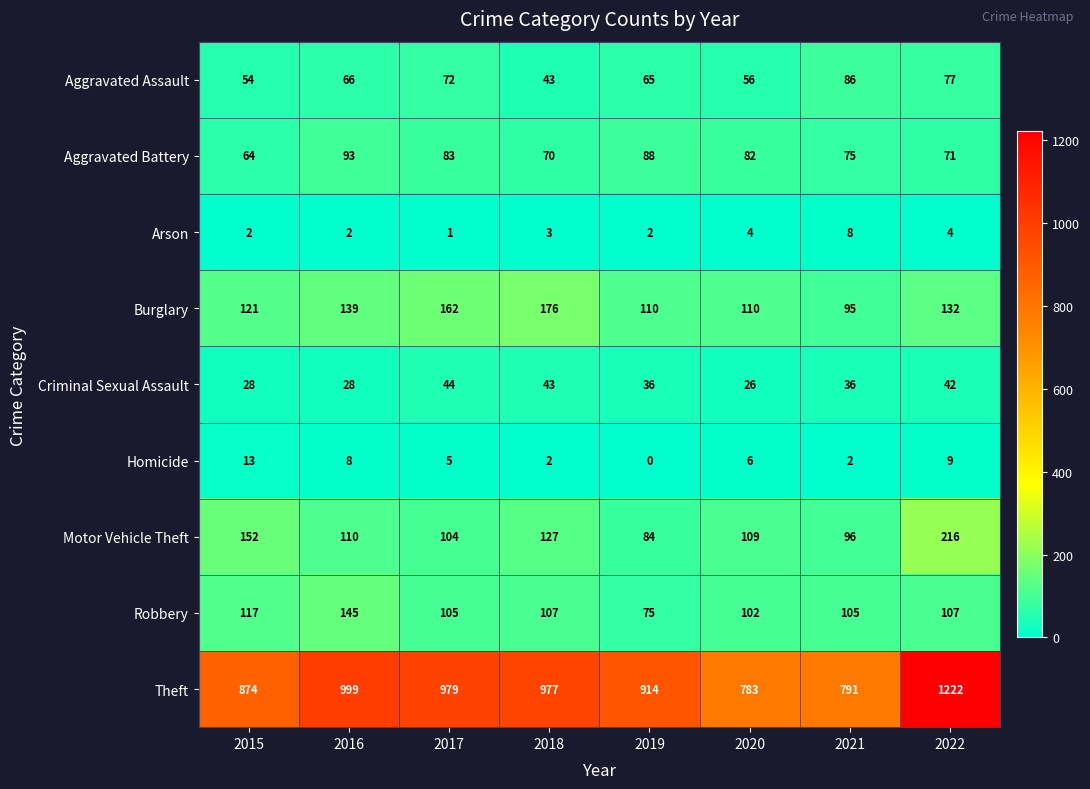

The Burglary series shows 162 at 2017. True or false?

True